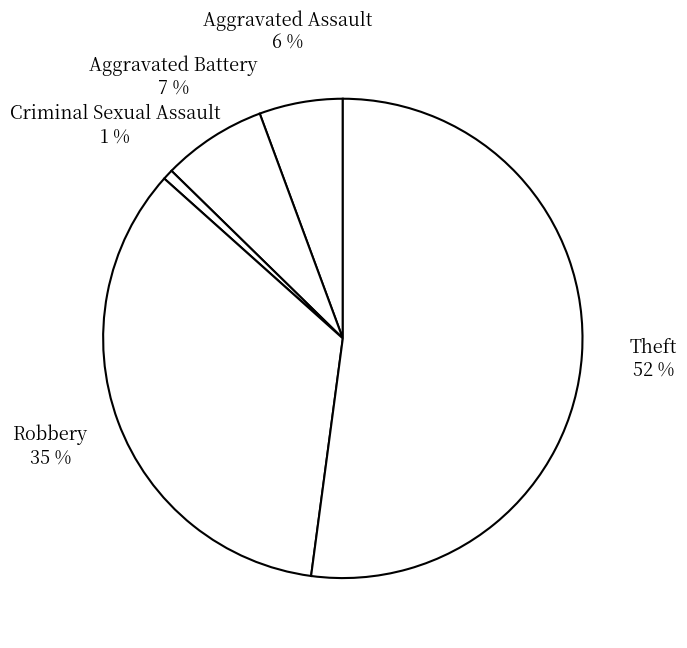

Count the number of slices in the pie.

5